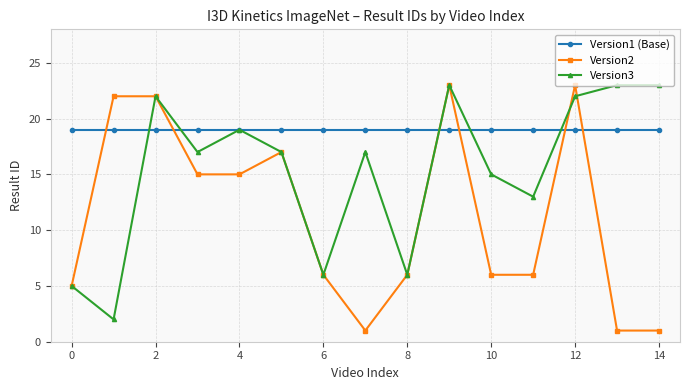

Which series has the largest range (max minus min)?

Version2